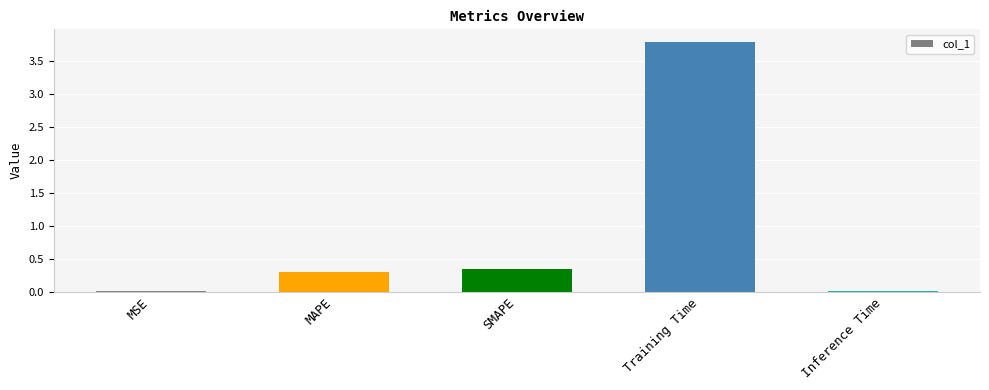

Does the chart contain stacked bars?

No